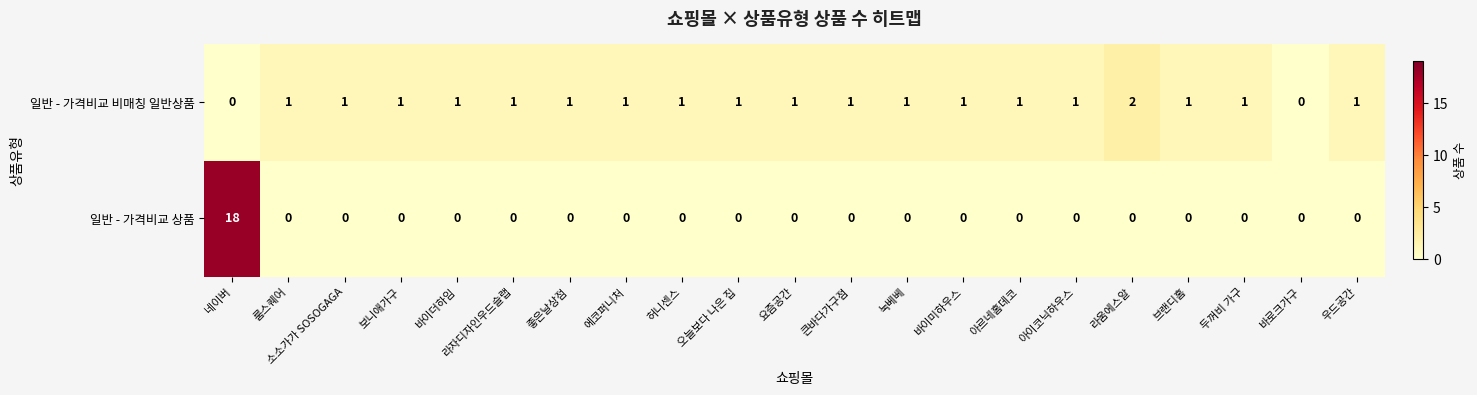

Rank the series by their average value, from highest to lowest.

일반 - 가격비교 비매칭 일반상품, 일반 - 가격비교 상품